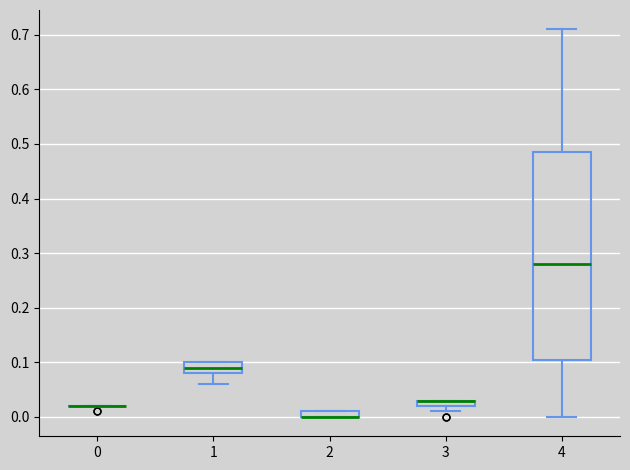

Where is the upper edge of the box at x = 1 on the y-axis? The values are not printed on the chart, so give them approximately, as read against the axis.

0.10